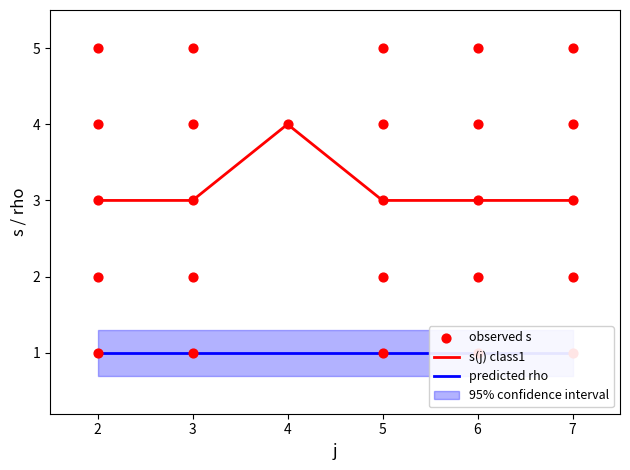

What is the approximate value of s(j) class1 at 5?

3